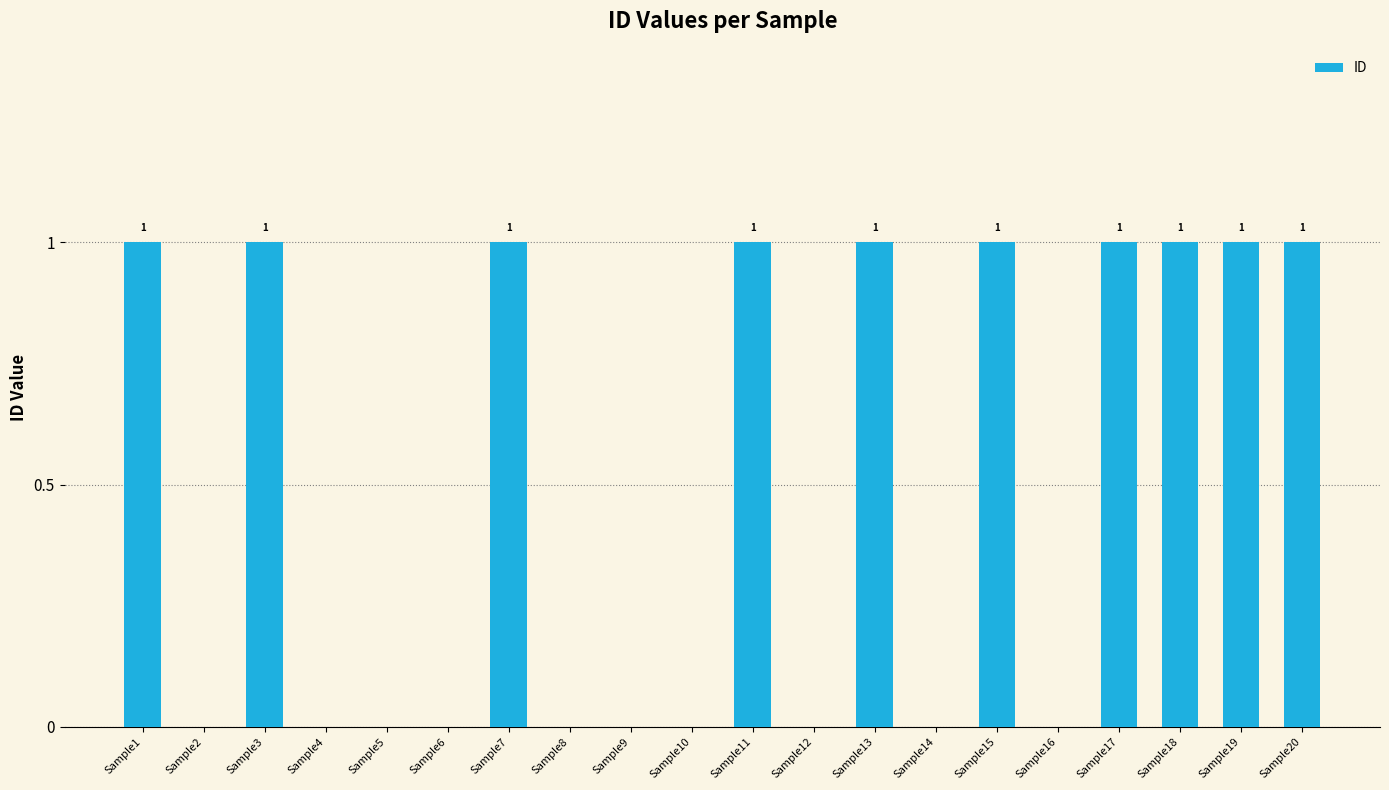

What is the sum of all values?

10